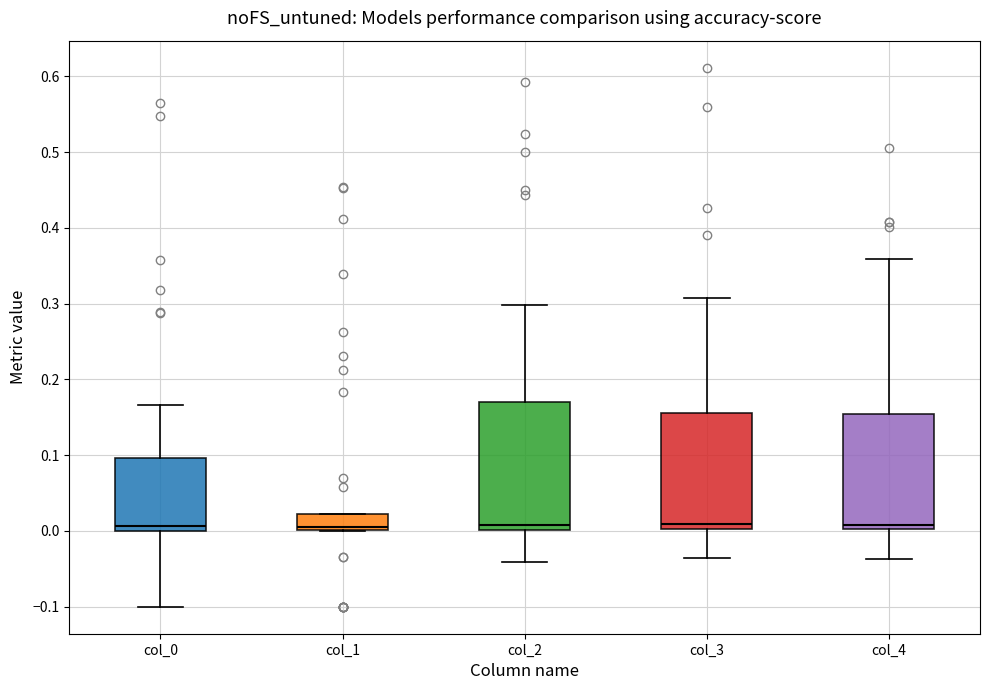

Comparing the boxes themselves (not the whiskers), which one is the tallest?

col_2